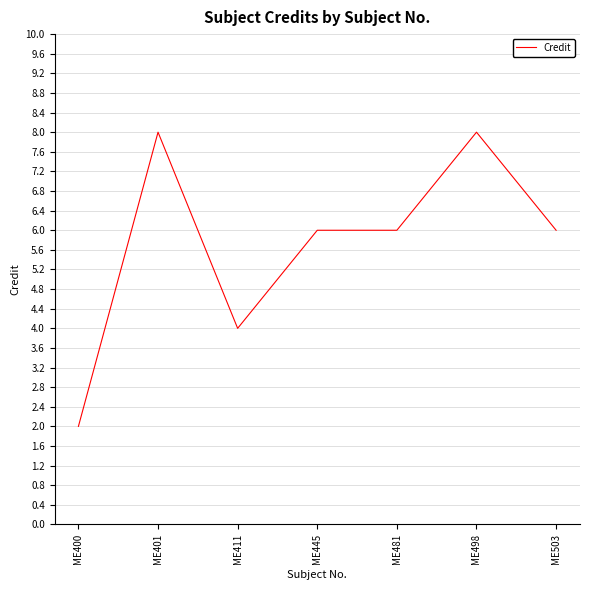

The chart shows a value of 2 at ME445. True or false?

False